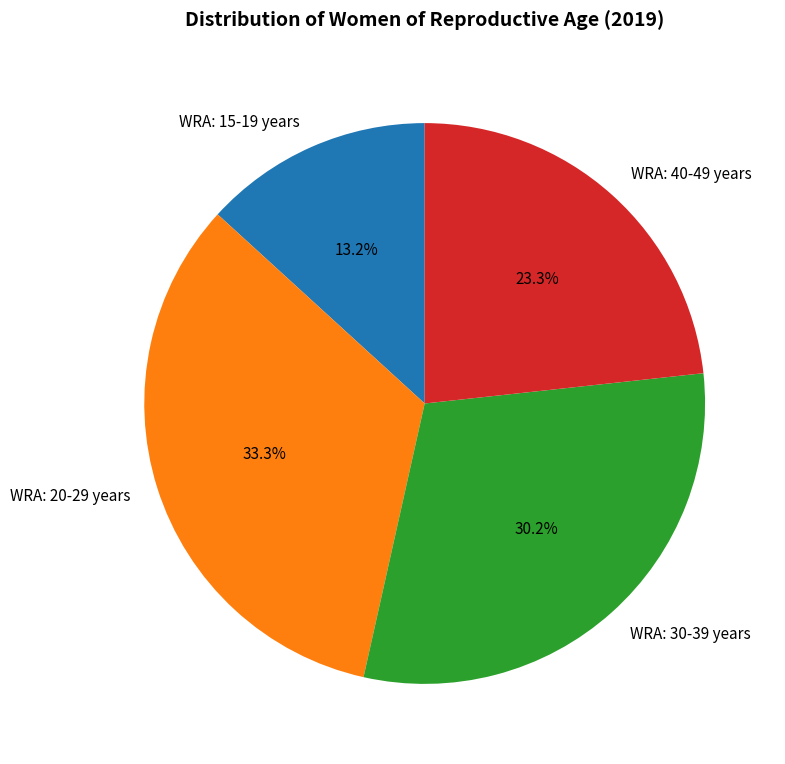

Does any single category account for the majority?

No